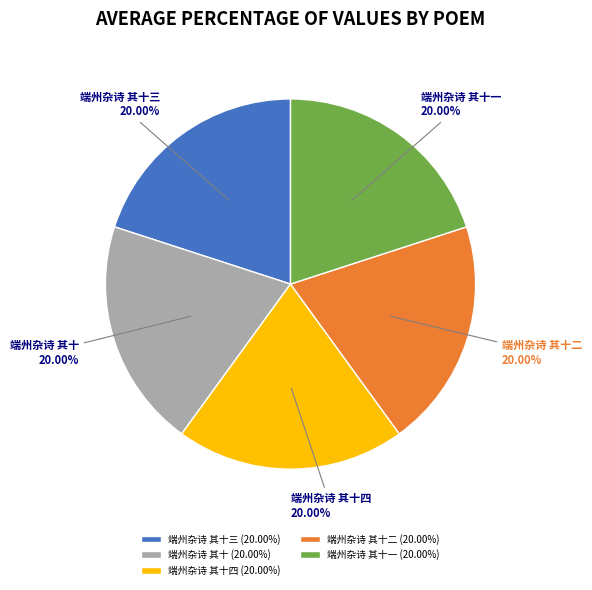

Is there a majority slice in this chart?

No